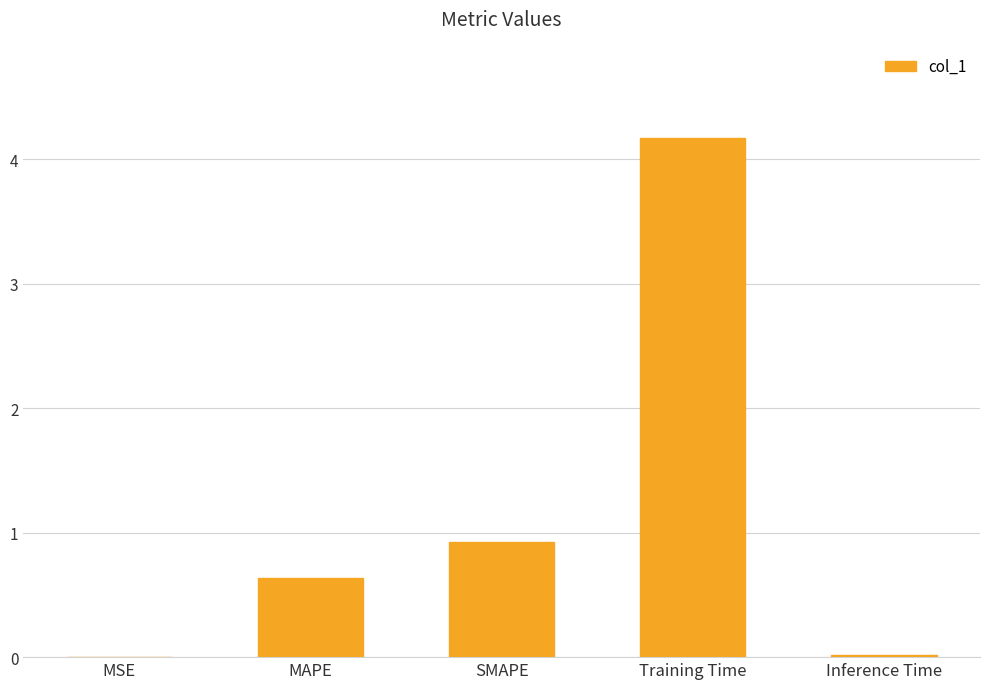

The value at MAPE is 0.6. True or false?

True